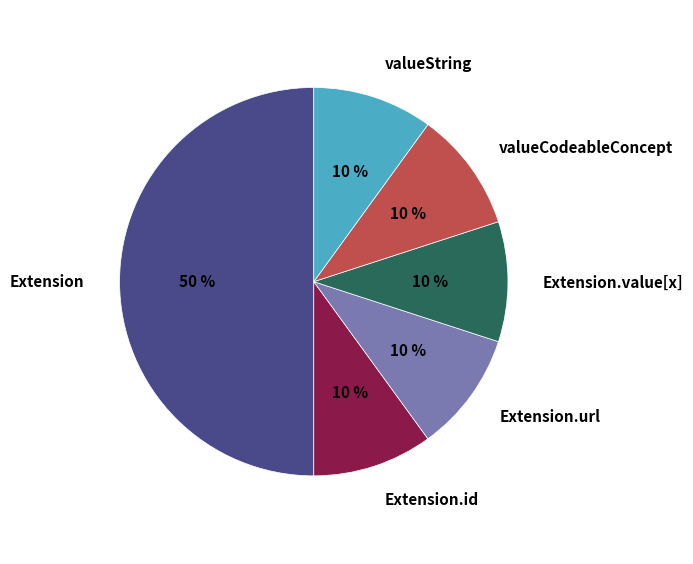

To the nearest percent, what is the combined percentage of Extension.url and Extension.value[x]?

20%